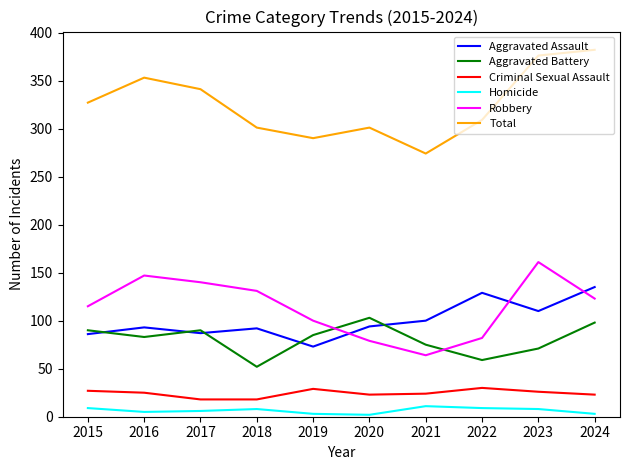

Is the value of Aggravated Assault at 2022 greater than the value of Total at 2023?

No